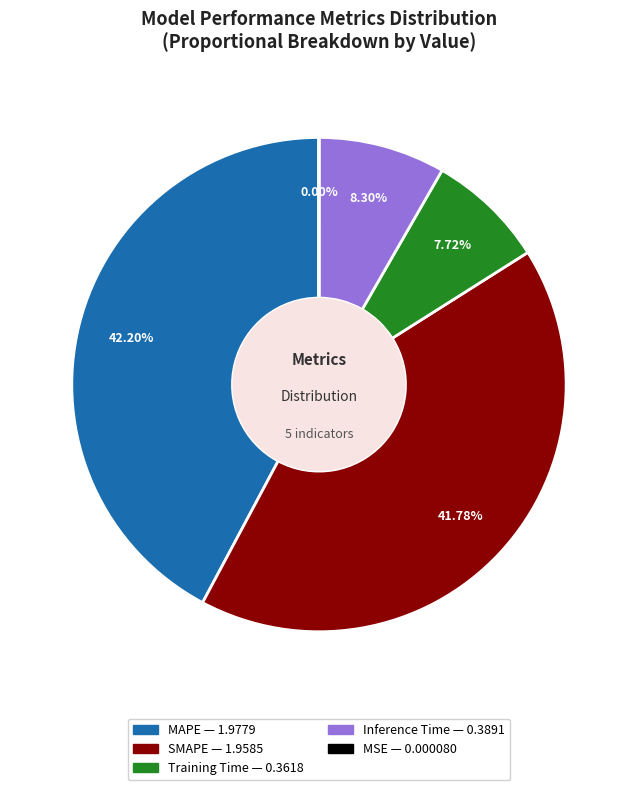

To the nearest percent, what percentage of the pie is MAPE?

42%